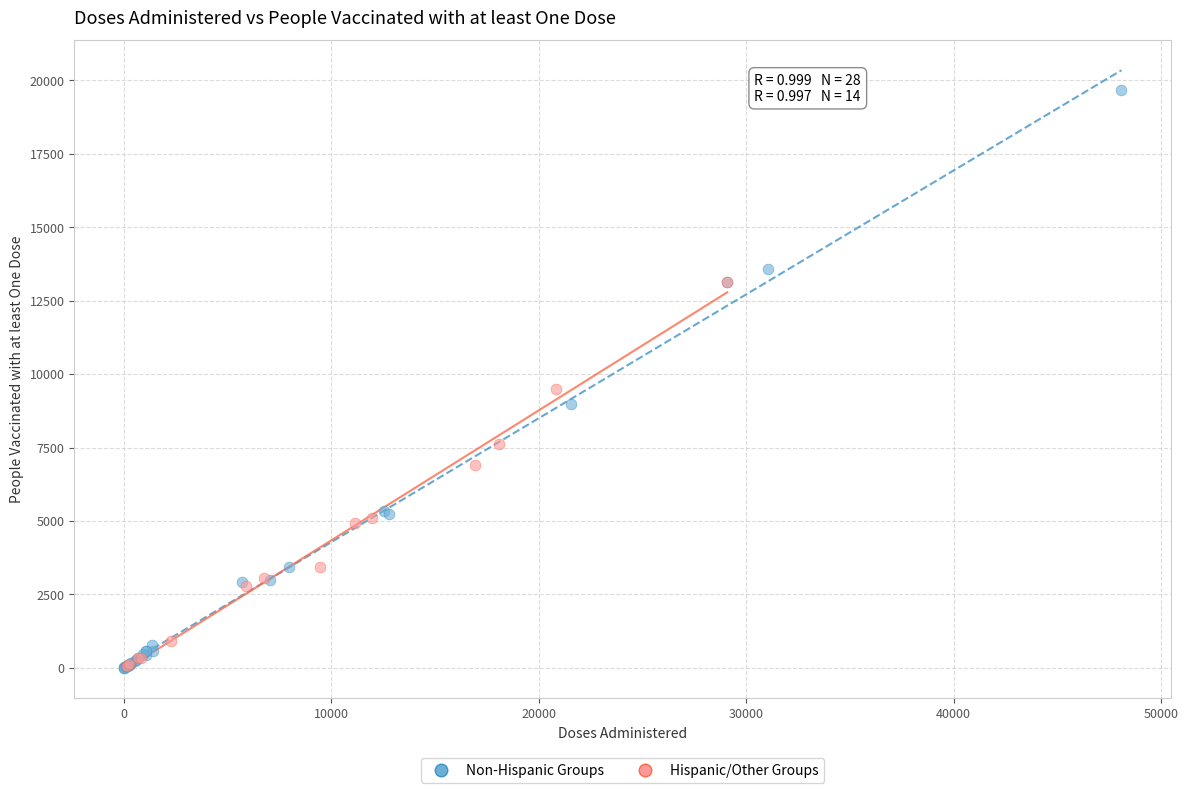

Which series contains the highest Y value?

Non-Hispanic Groups